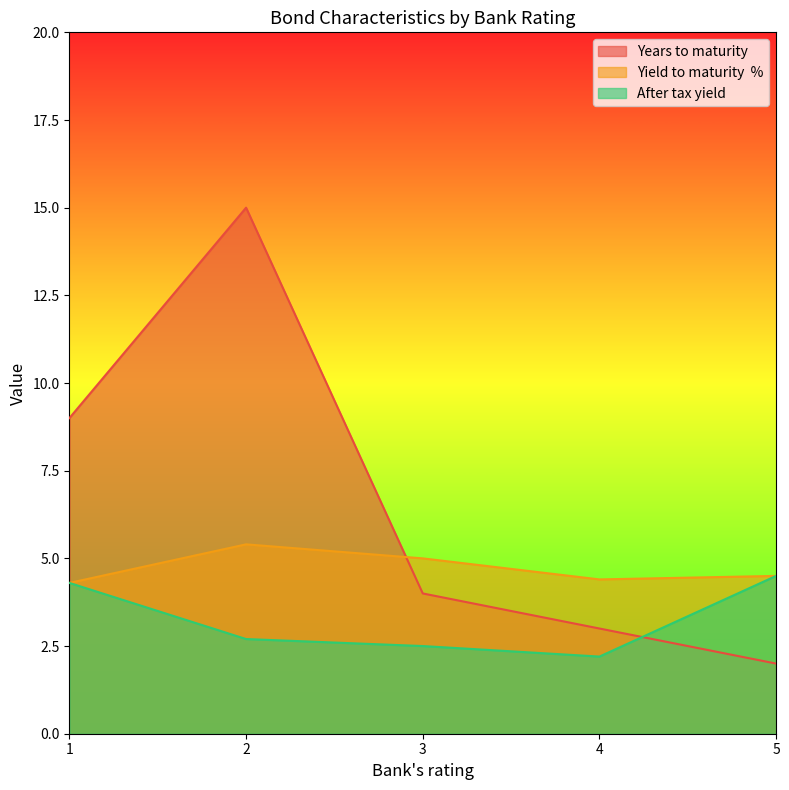

What is the value of the Years to maturity point at the 1st from the left?

9.0